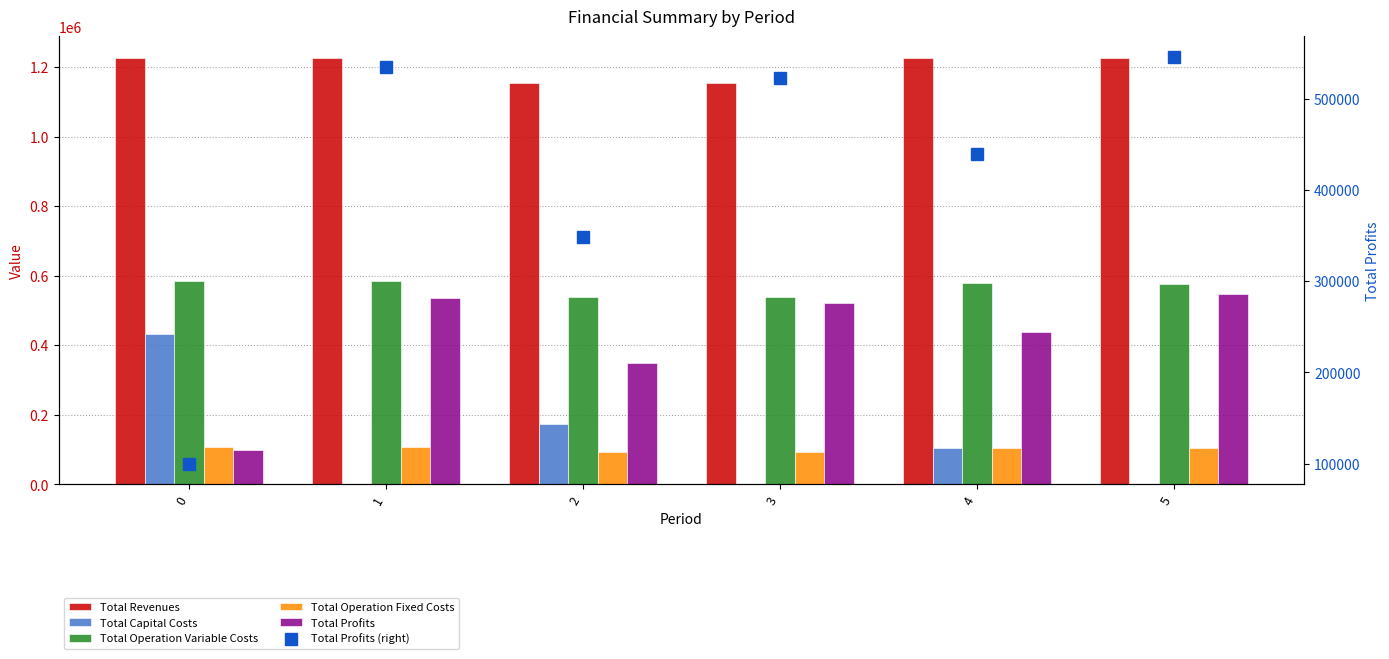

What are all the series names shown in the legend?

Total Revenues, Total Capital Costs, Total Operation Variable Costs, Total Operation Fixed Costs, Total Profits, Total Profits (right)